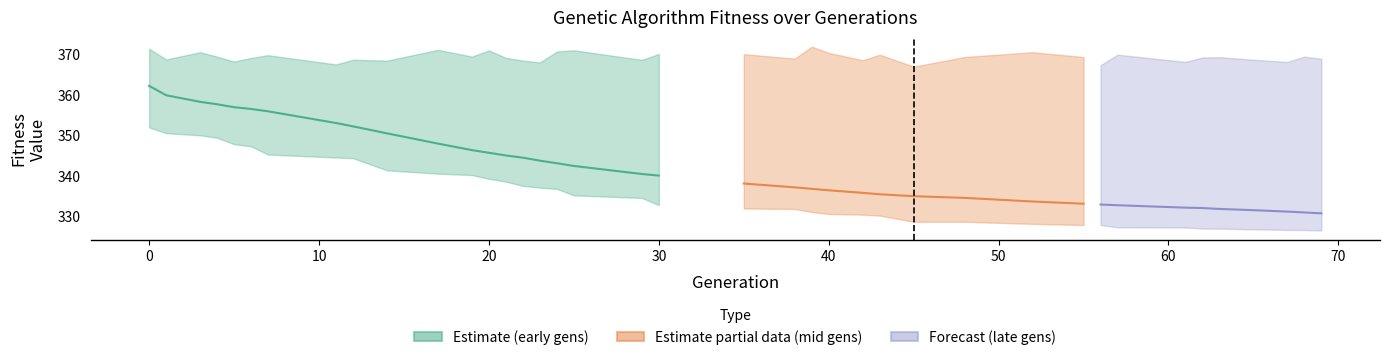

Rank the categories by avg value from highest to lowest.

0, 1, 3, 4, 5, 6, 7, 11, 12, 14, 17, 19, 20, 21, 22, 23, 24, 25, 29, 30, 35, 38, 39, 40, 42, 43, 45, 48, 52, 55, 56, 57, 61, 62, 63, 65, 67, 68, 69